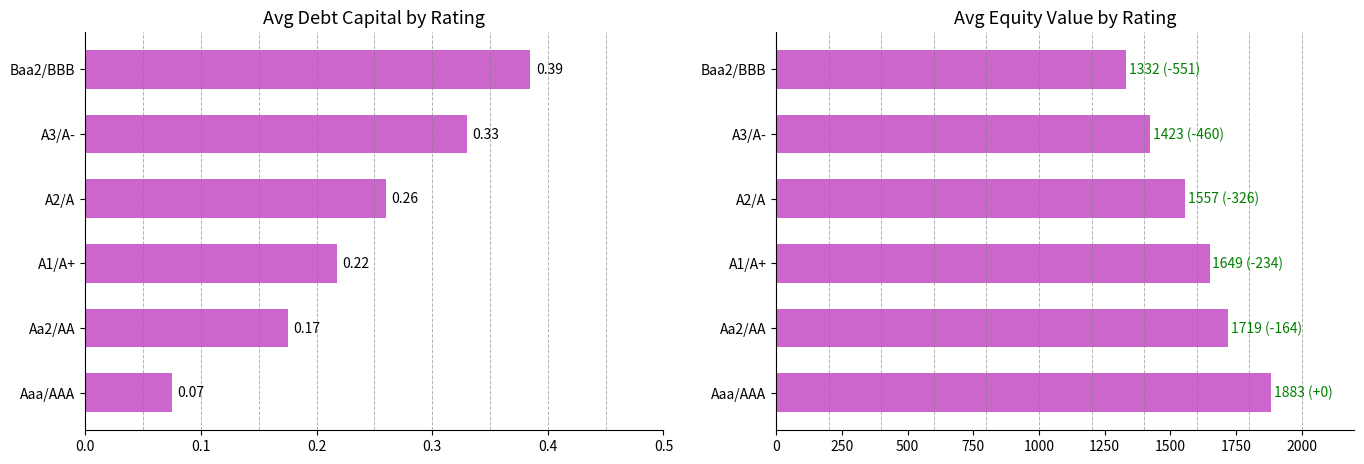

How many distinct data groups are displayed?

2